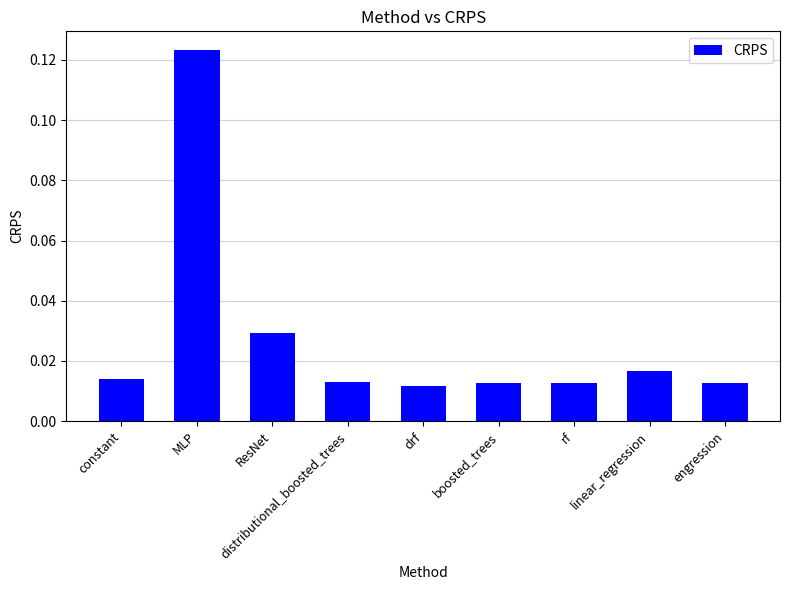

What position from the right is distributional_boosted_trees?

6